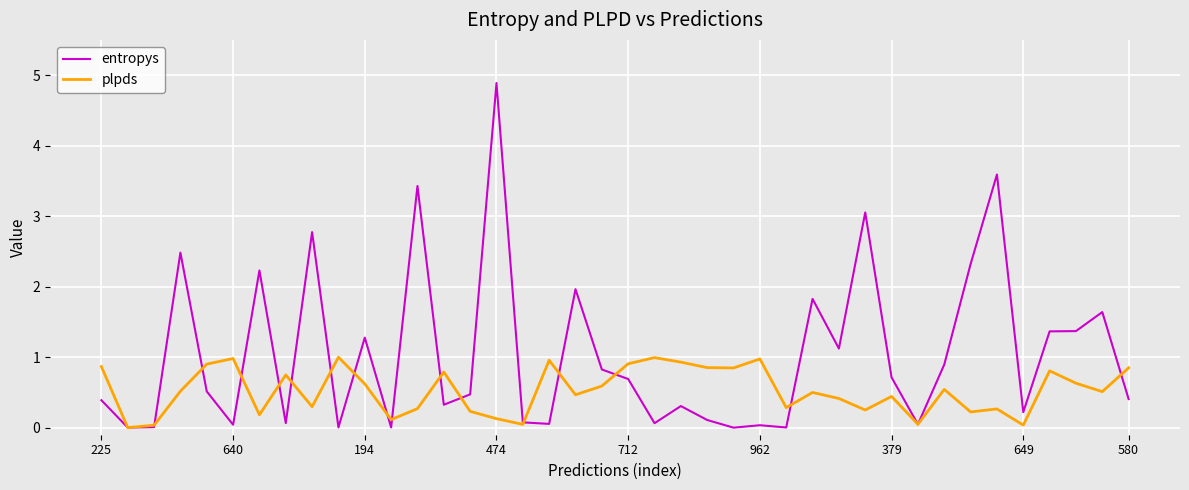

What is the sum of all entropys values?

41.6